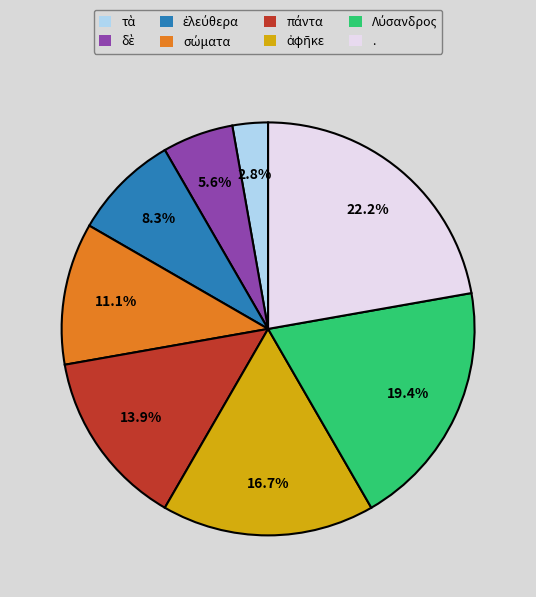

Is there any slice that represents more than half of the pie?

No